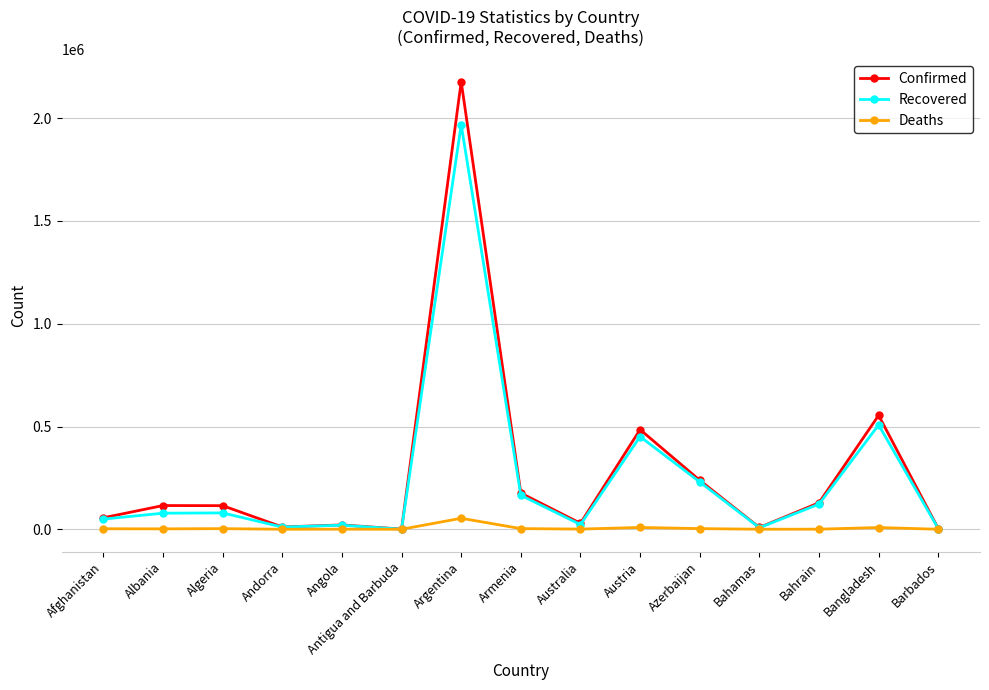

How many lines are shown in the chart?

3